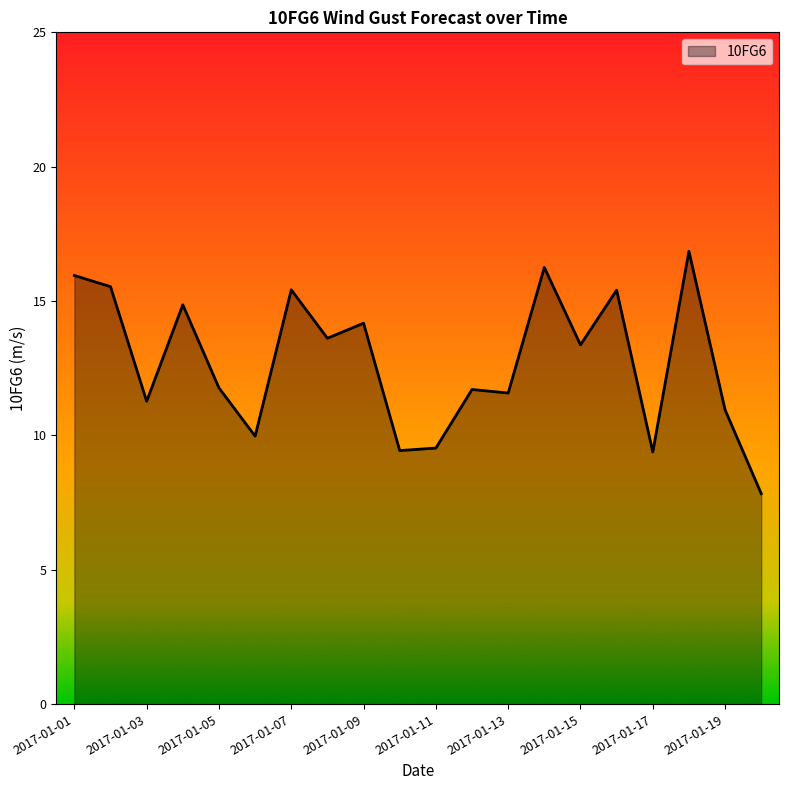

What is the minimum value shown in the chart?

7.8